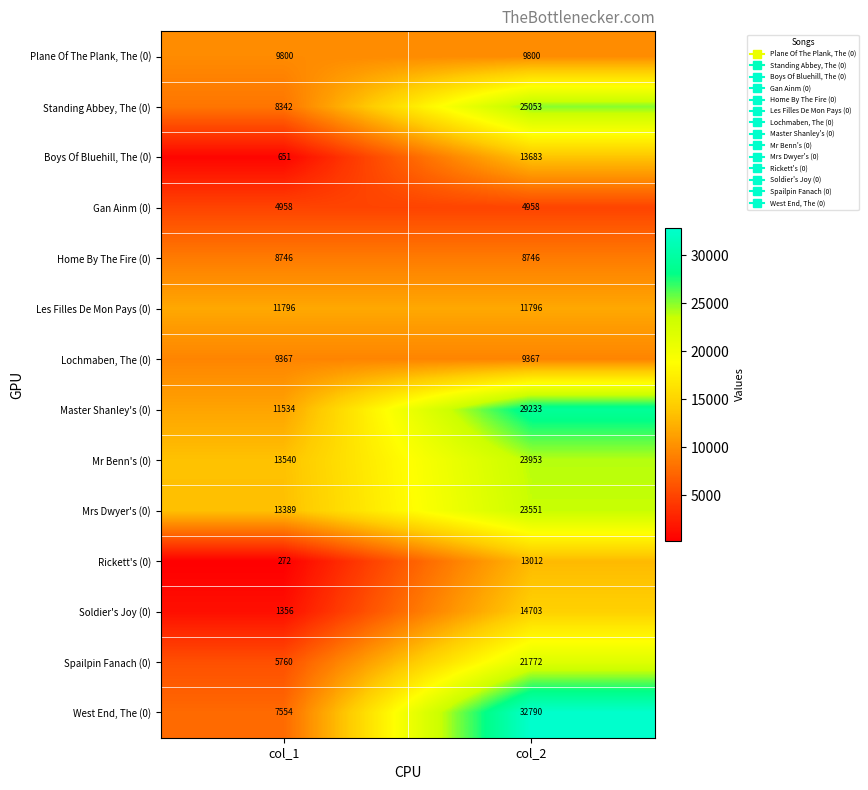

Reading right to left, list all the values displayed in this chart.

Plane Of The Plank, The (0): col_2=9800	col_1=9800
Standing Abbey, The (0): col_2=25053	col_1=8342
Boys Of Bluehill, The (0): col_2=13683	col_1=651
Gan Ainm (0): col_2=4958	col_1=4958
Home By The Fire (0): col_2=8746	col_1=8746
Les Filles De Mon Pays (0): col_2=11796	col_1=11796
Lochmaben, The (0): col_2=9367	col_1=9367
Master Shanley's (0): col_2=29233	col_1=11534
Mr Benn's (0): col_2=23953	col_1=13540
Mrs Dwyer's (0): col_2=23551	col_1=13389
Rickett's (0): col_2=13012	col_1=272
Soldier's Joy (0): col_2=14703	col_1=1356
Spailpin Fanach (0): col_2=21772	col_1=5760
West End, The (0): col_2=32790	col_1=7554